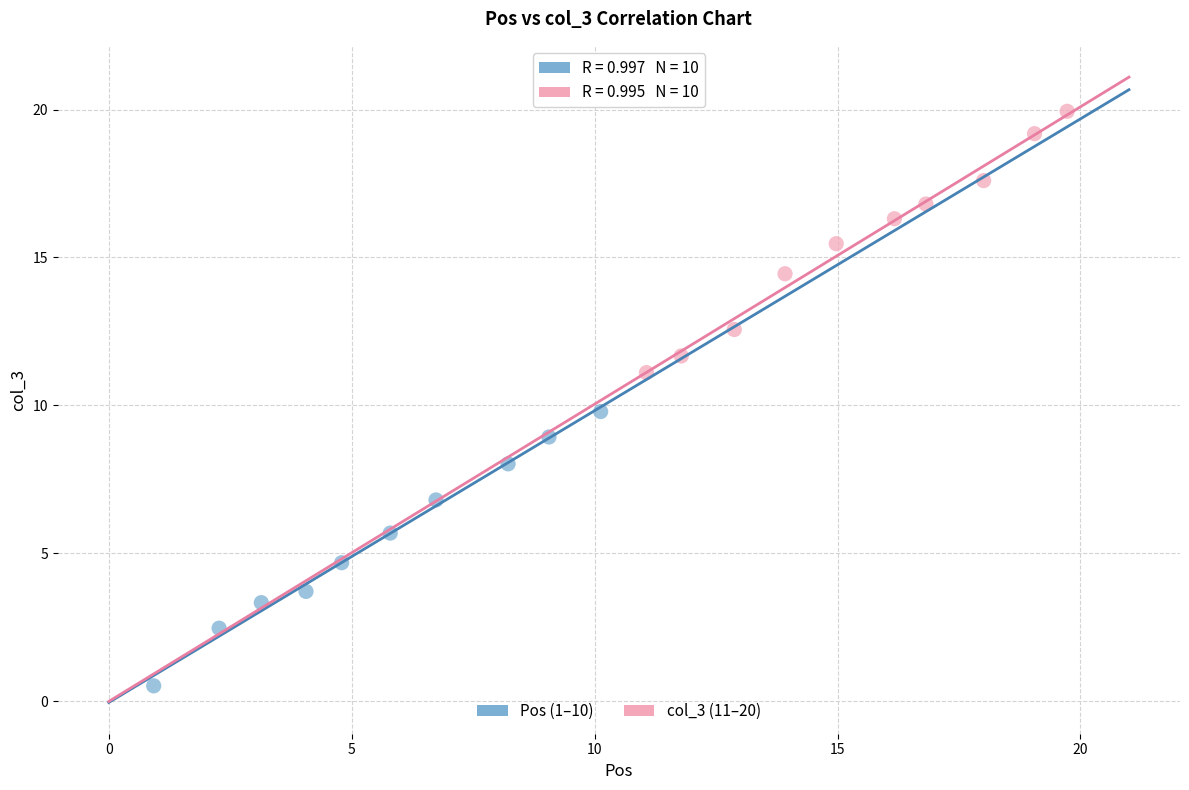

Which series contains the highest Y value?

col_3 (11–20)